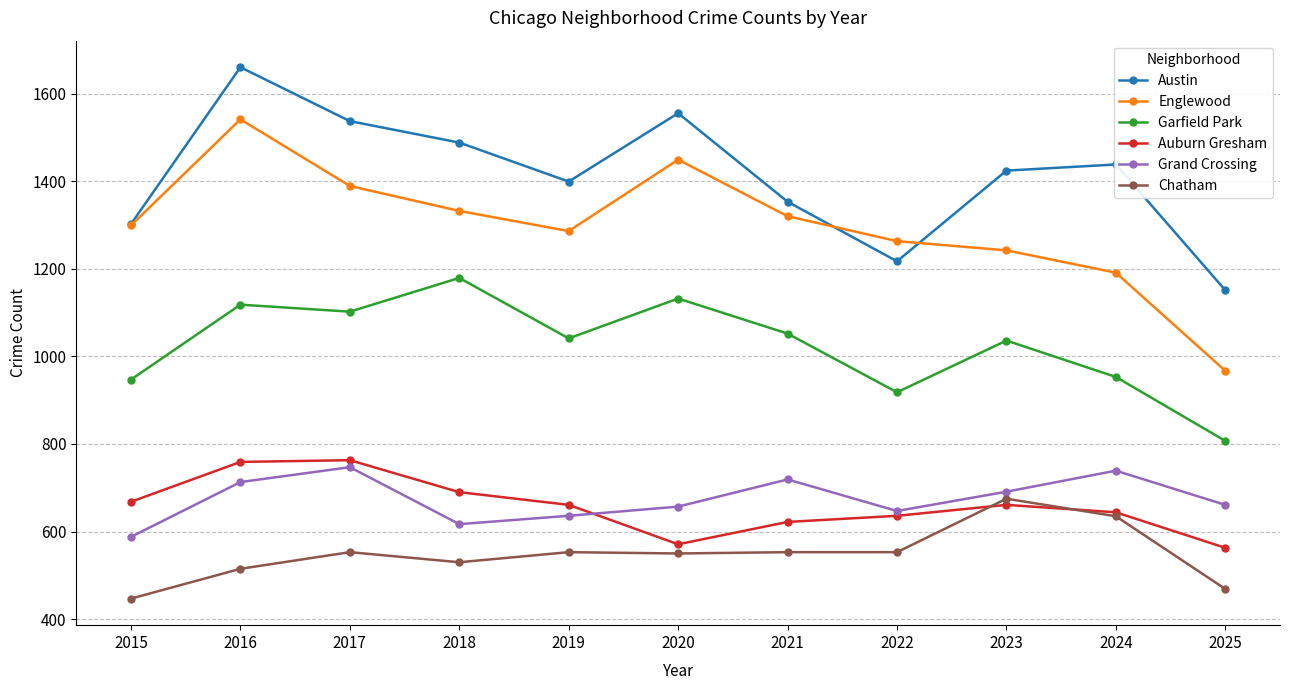

At how many categories does at least one series exceed 881?

11